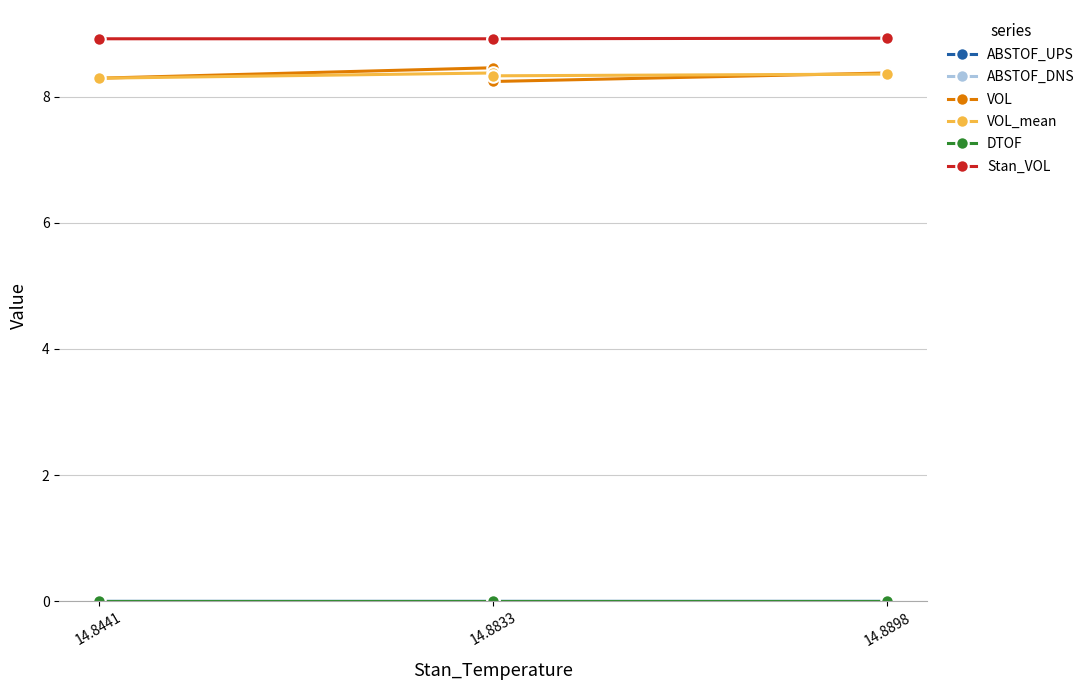

At which category does DTOF reach its first local peak?

14.8833